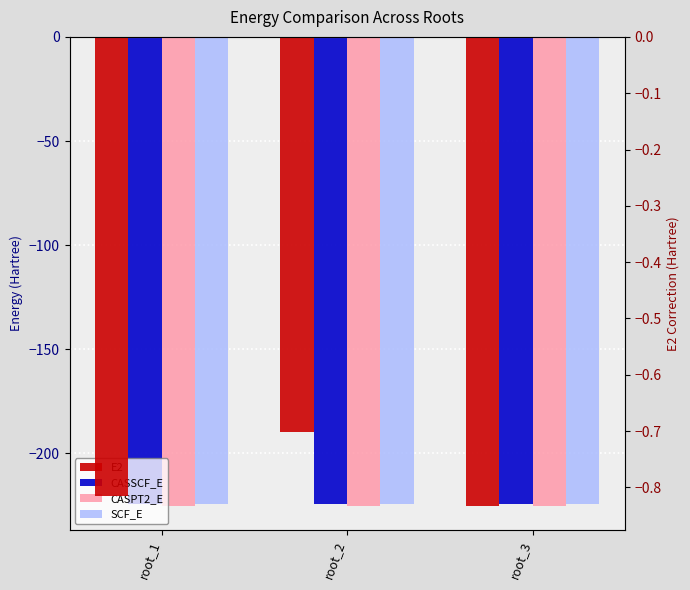

Which has a higher value, root_2 or root_1?

root_2